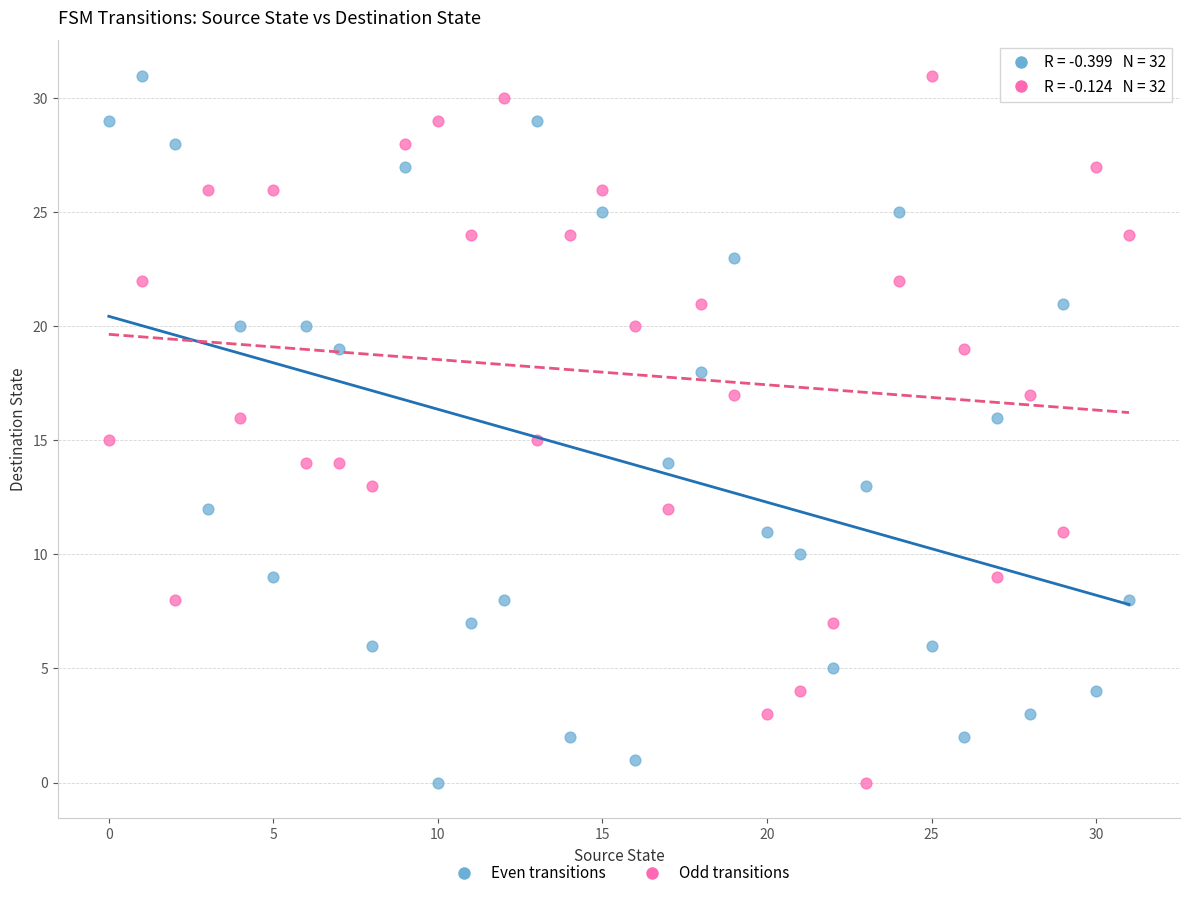

Across all data points, what is the range of Y values (max minus min)?

31